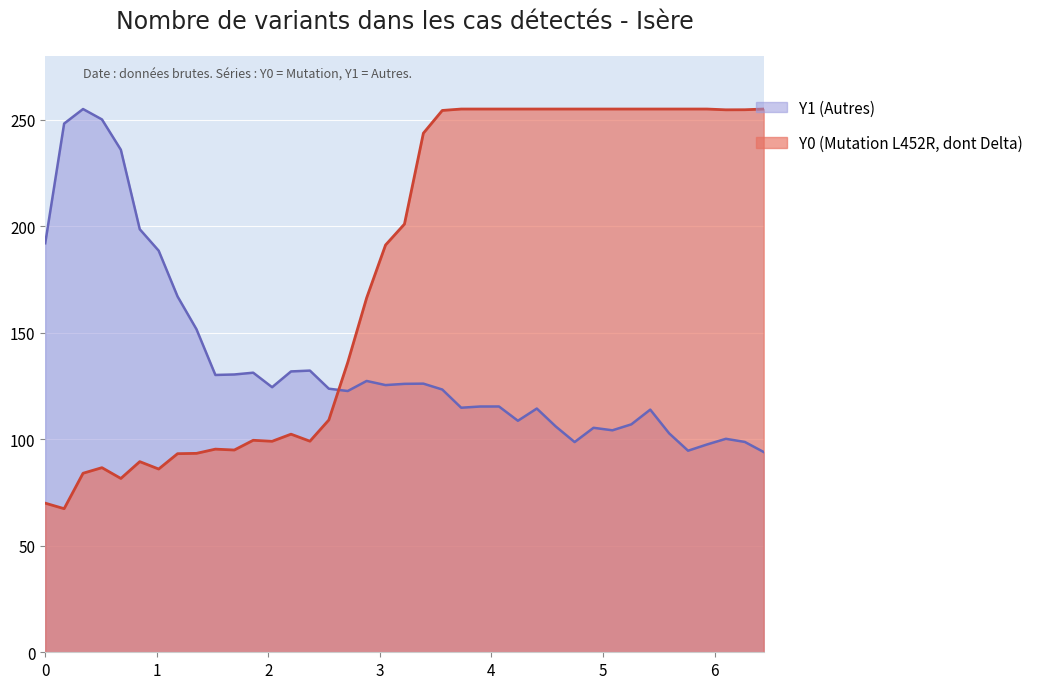

Which series has the widest spread of values?

Y0 (Mutation L452R, dont Delta)